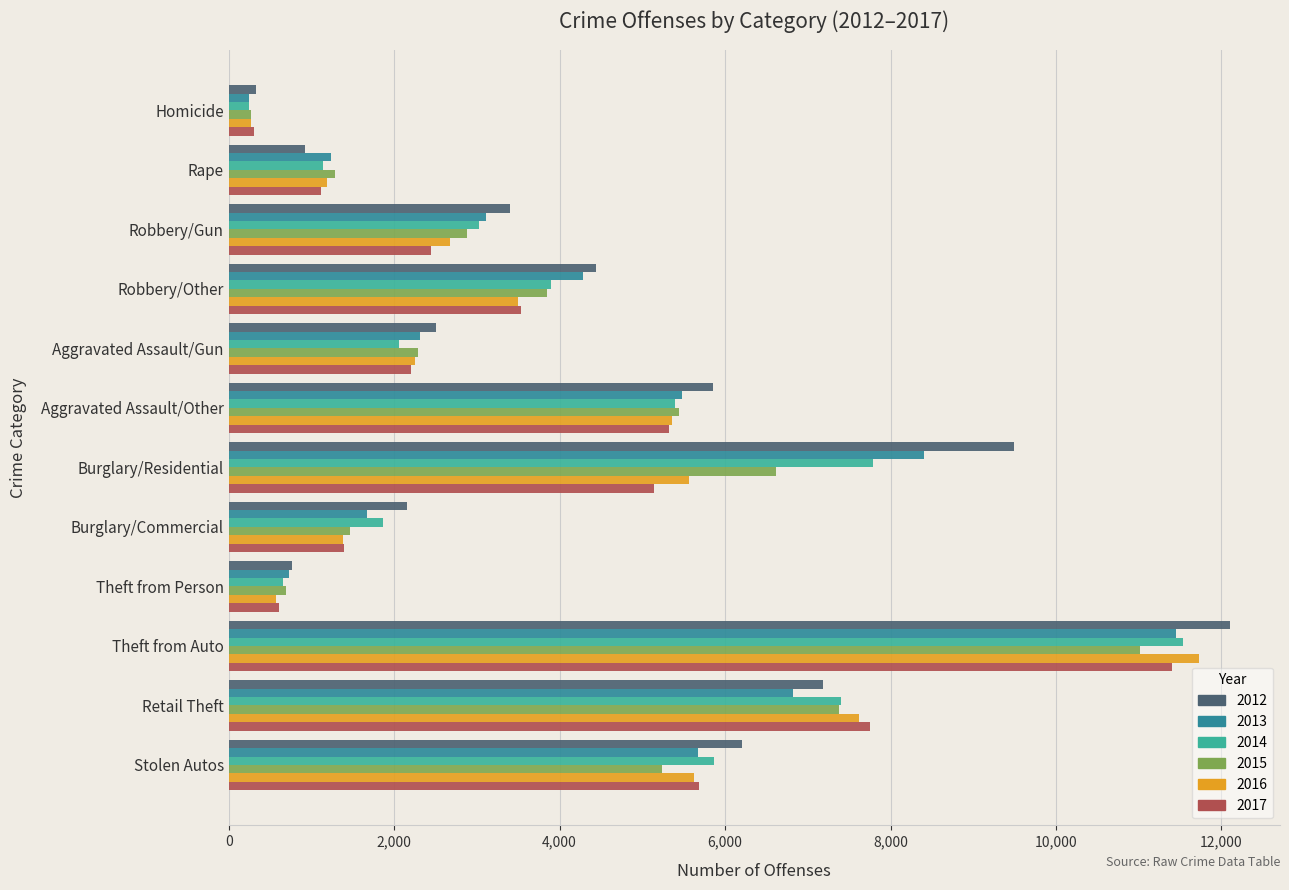

Which series has the widest spread of values?

2012